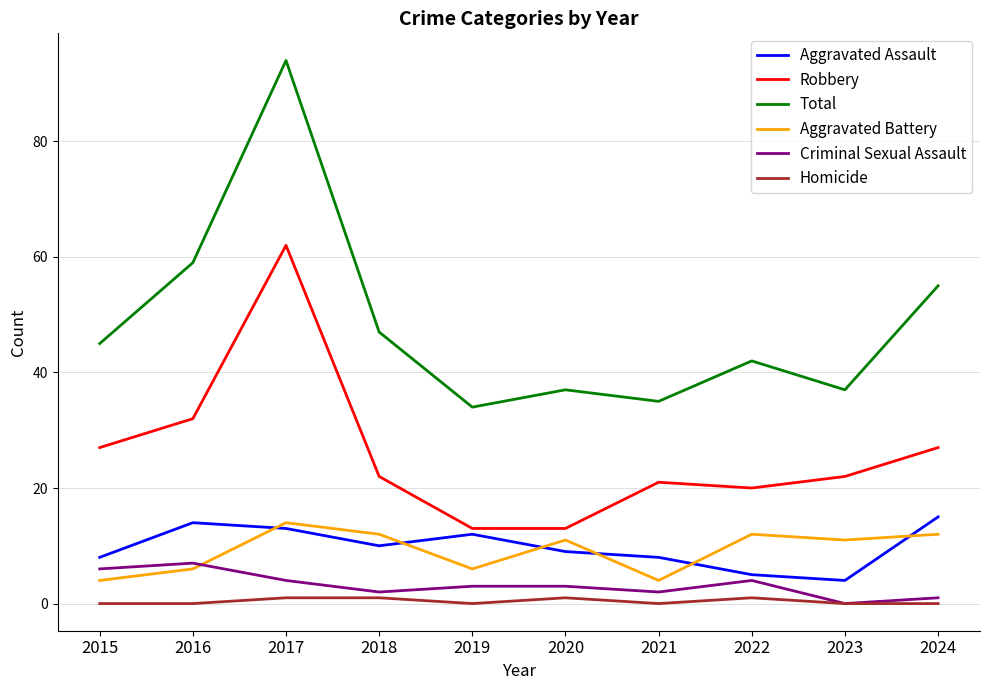

What is the total value across all series at 2023?

74